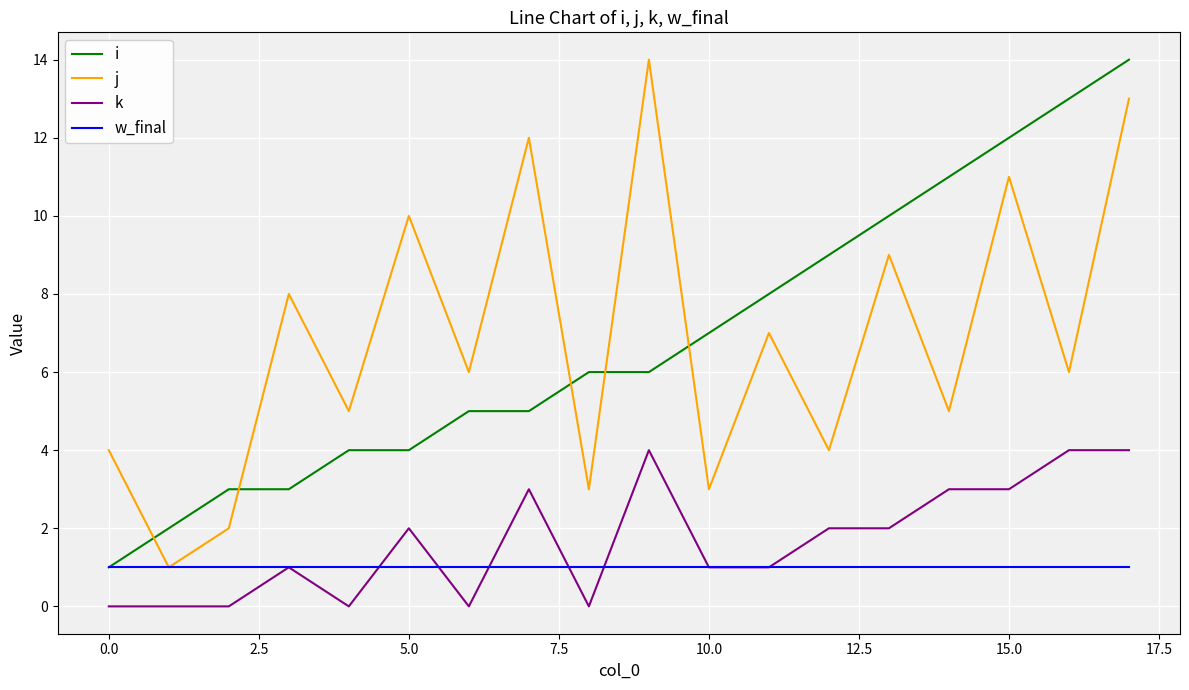

True or false: j has more than 1 points higher than both neighbors.

True